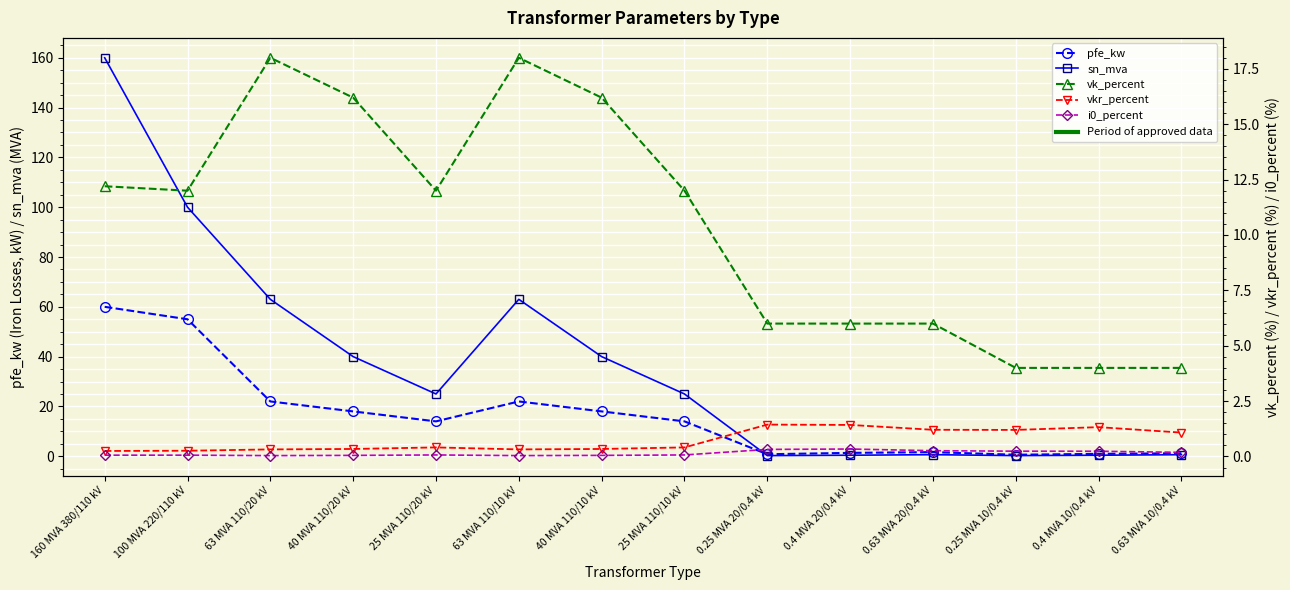

Does the chart display data point markers on the line(s)?

Yes